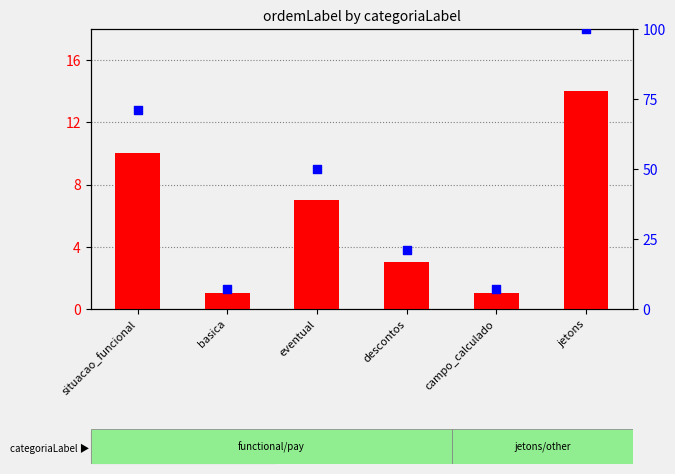

Which series has the largest Y range (max minus min)?

percentile rank within the sample